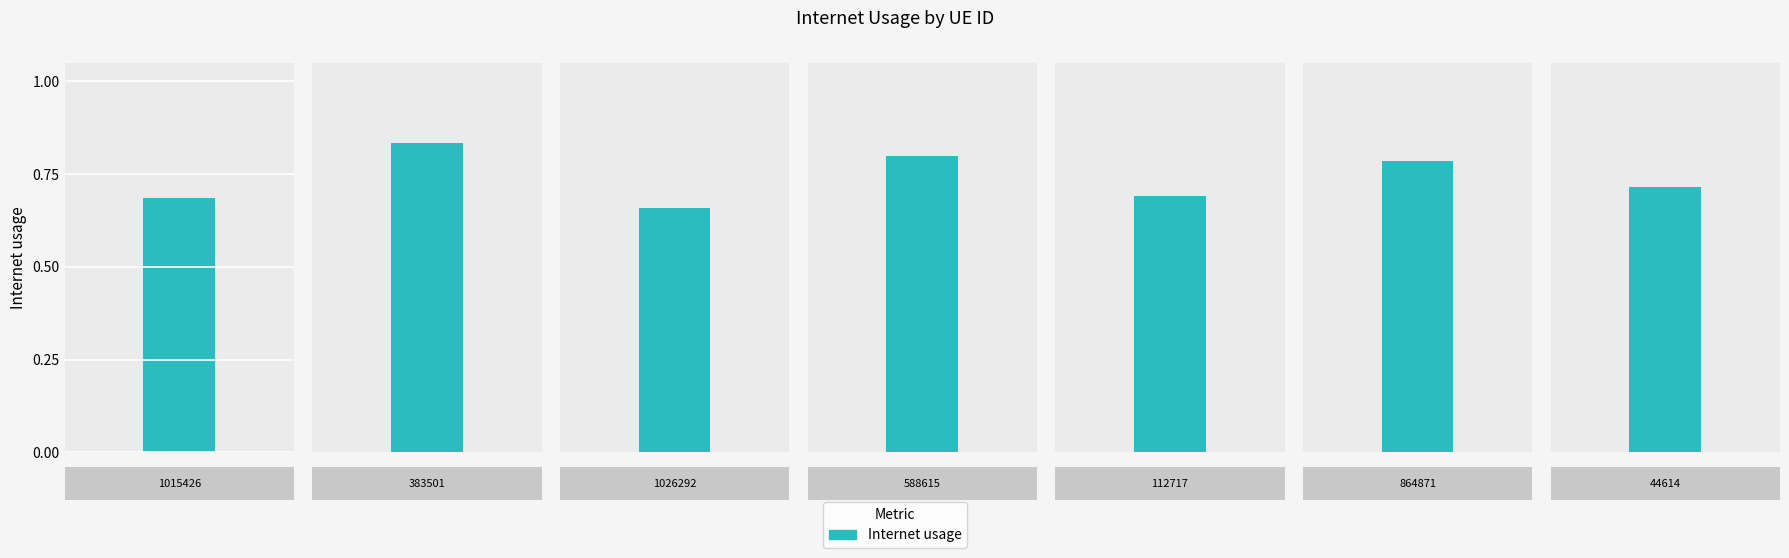

List the labels in order of value, smallest first.

1026292, 1015426, 112717, 44614, 864871, 588615, 383501